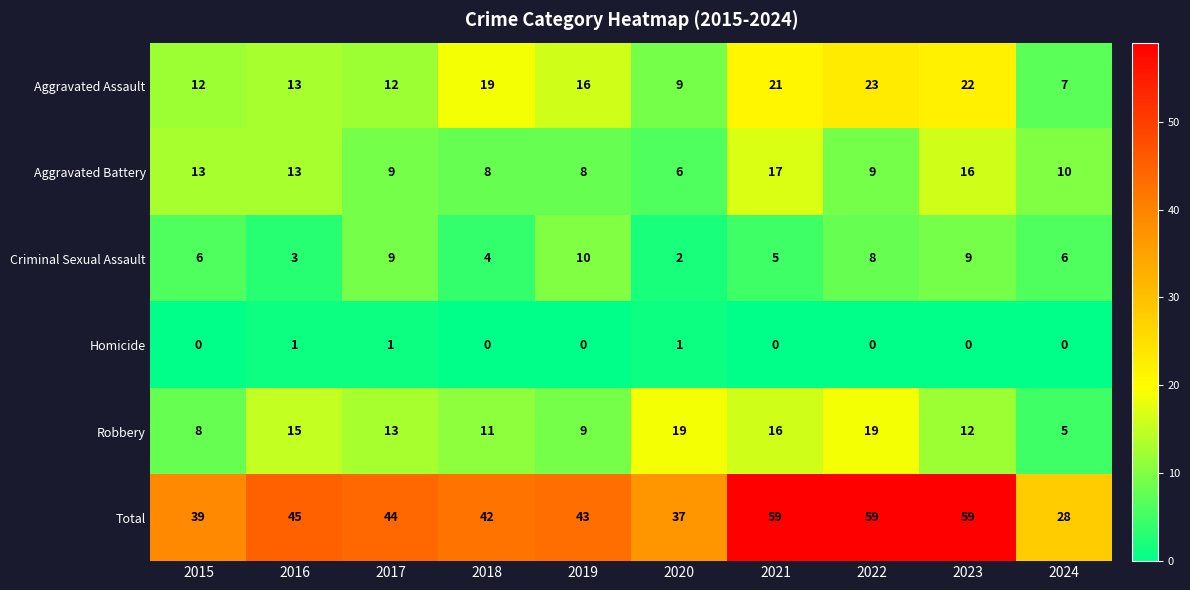

The Aggravated Battery series shows 13 at 2016. True or false?

True